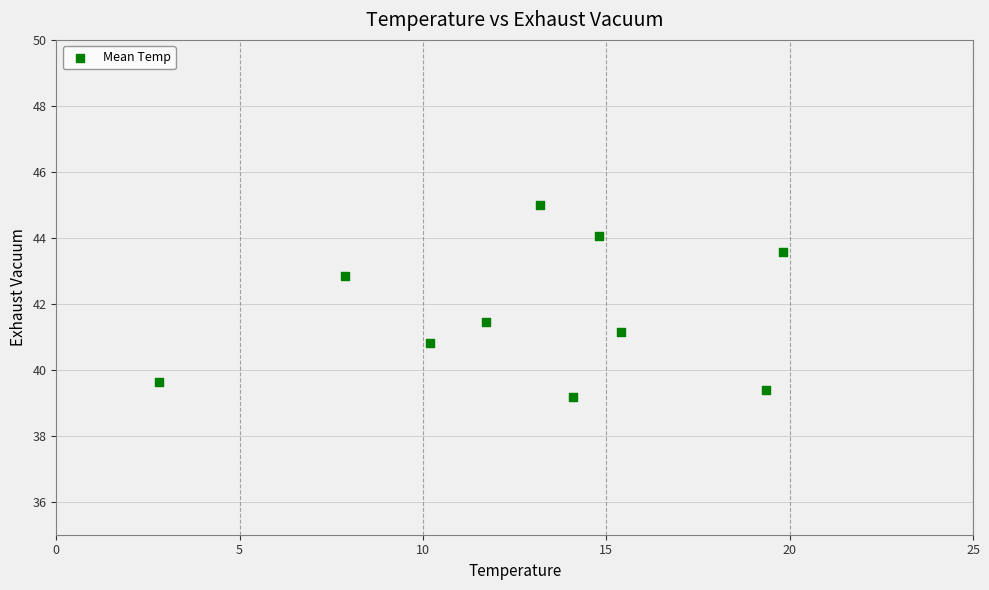

What is the range of X values (max minus min)?

17.0